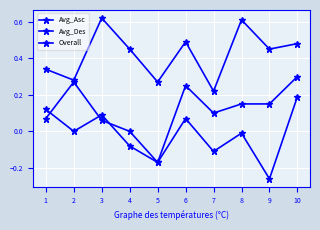

Where is Avg_Asc nearest to the value 0?

4